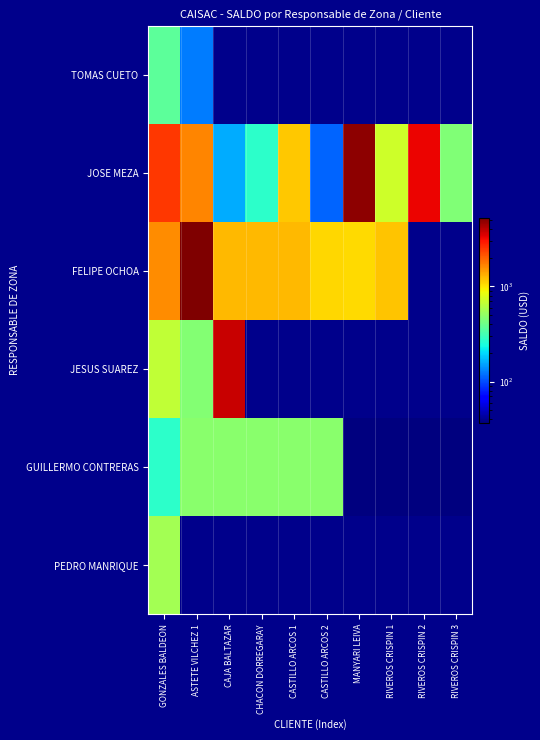

How many distinct data groups are displayed?

6